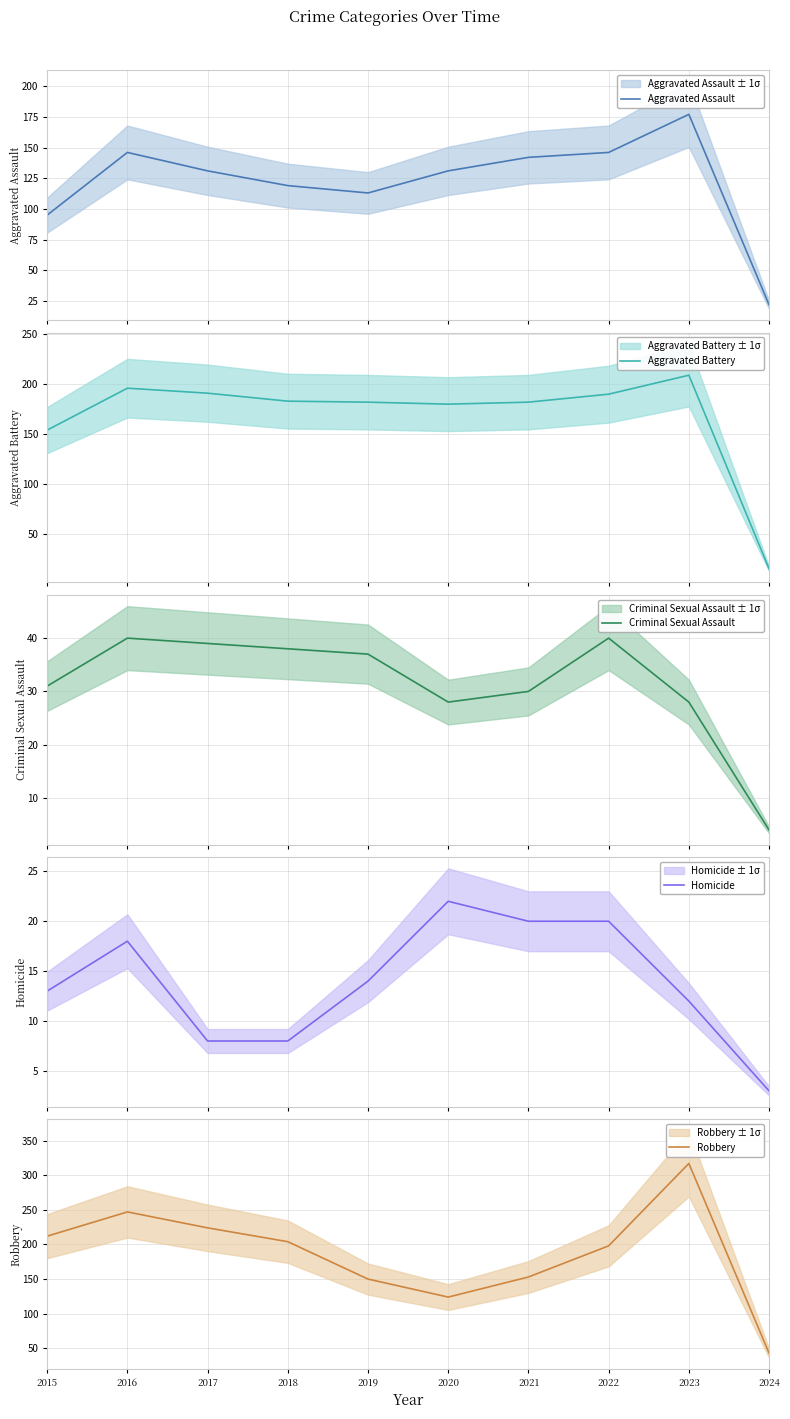

Rank the categories by Aggravated Assault value from highest to lowest.

2023, 2016, 2022, 2021, 2017, 2020, 2018, 2019, 2015, 2024